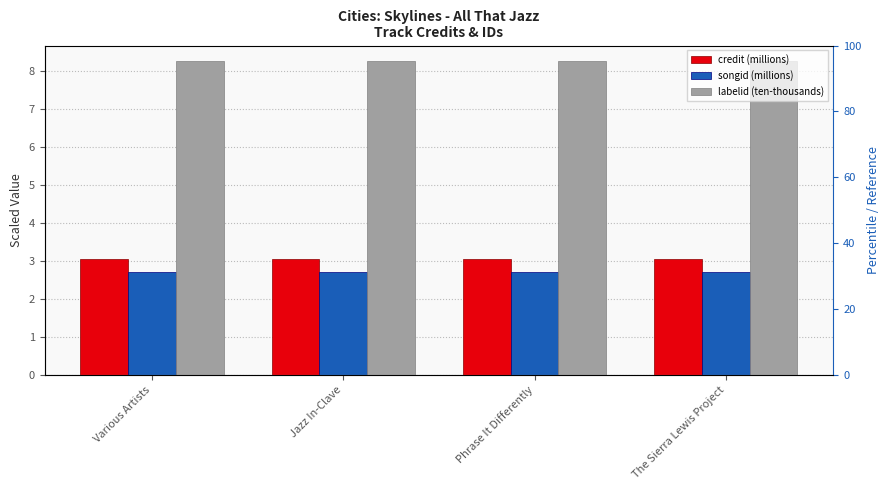

What is the total value across all series at Phrase It Differently?

14.0